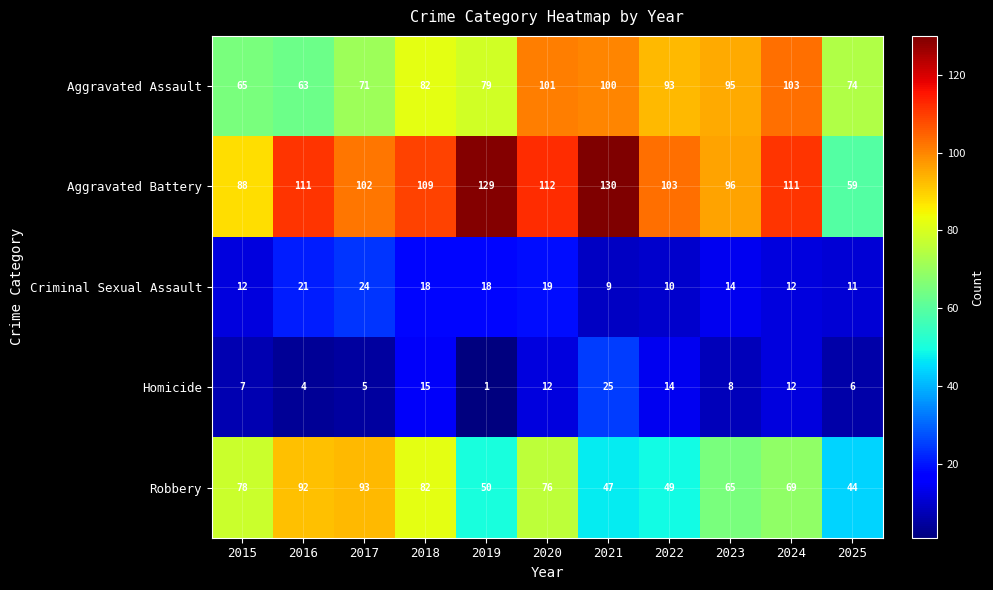

What is the difference between the Aggravated Battery values at 2019 and 2015?

41